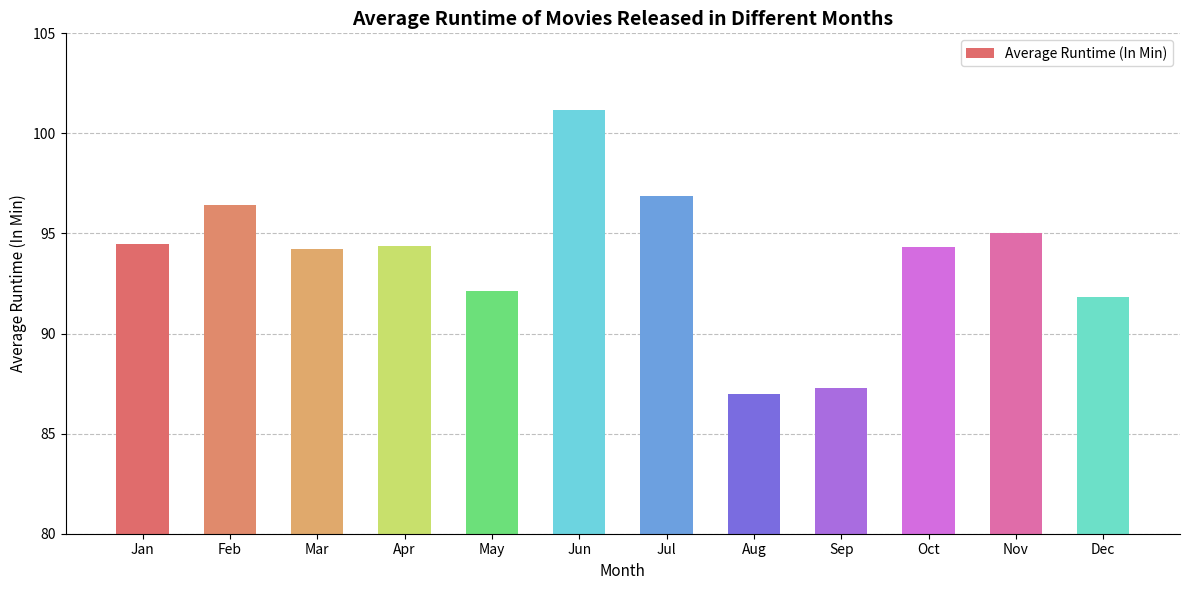

Read the value at Dec.

91.8